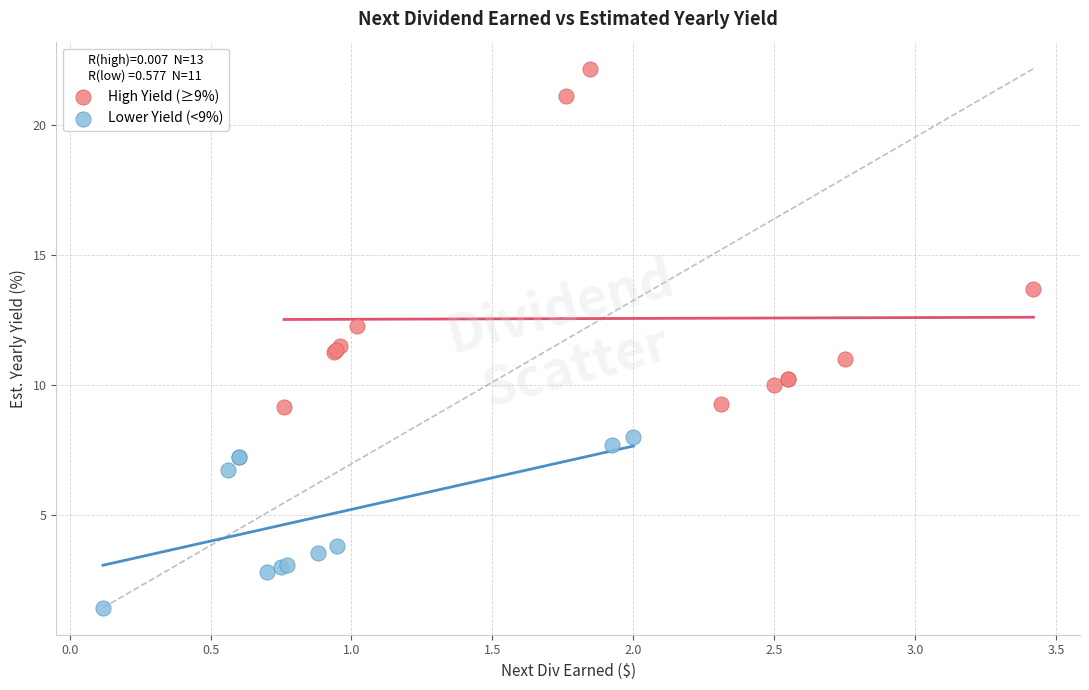

What are all the series names shown in the legend?

High Yield (≥9%), Lower Yield (<9%)